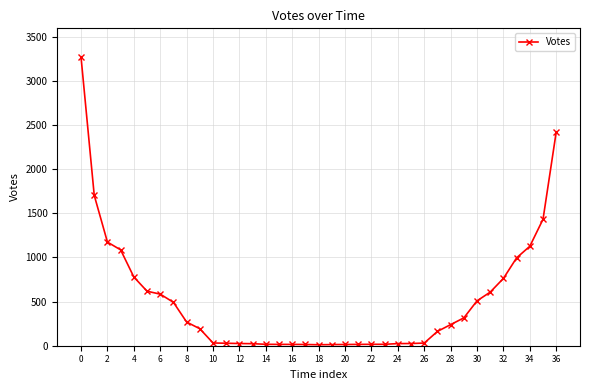

What is the greatest value displayed?

3266